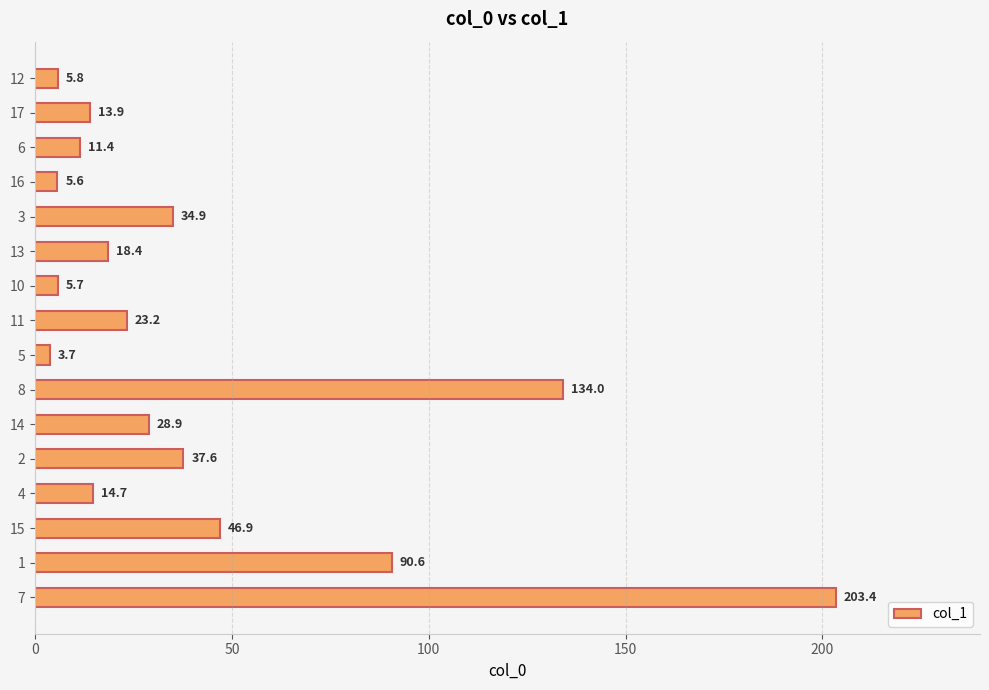

List the labels in order of value, smallest first.

5, 16, 10, 12, 6, 17, 4, 13, 11, 14, 3, 2, 15, 1, 8, 7